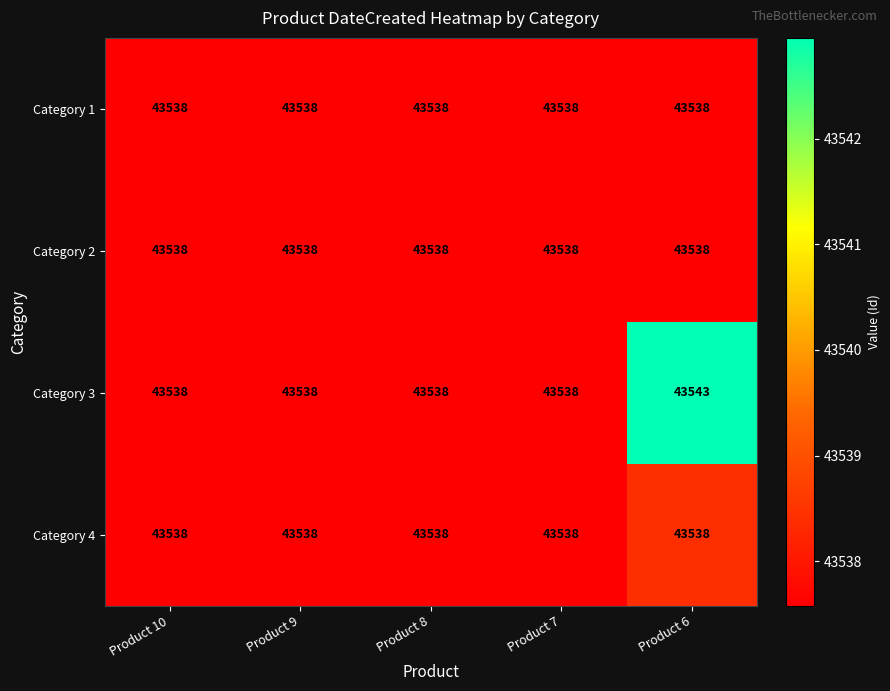

At which category is the sum across all series the highest?

Product 6